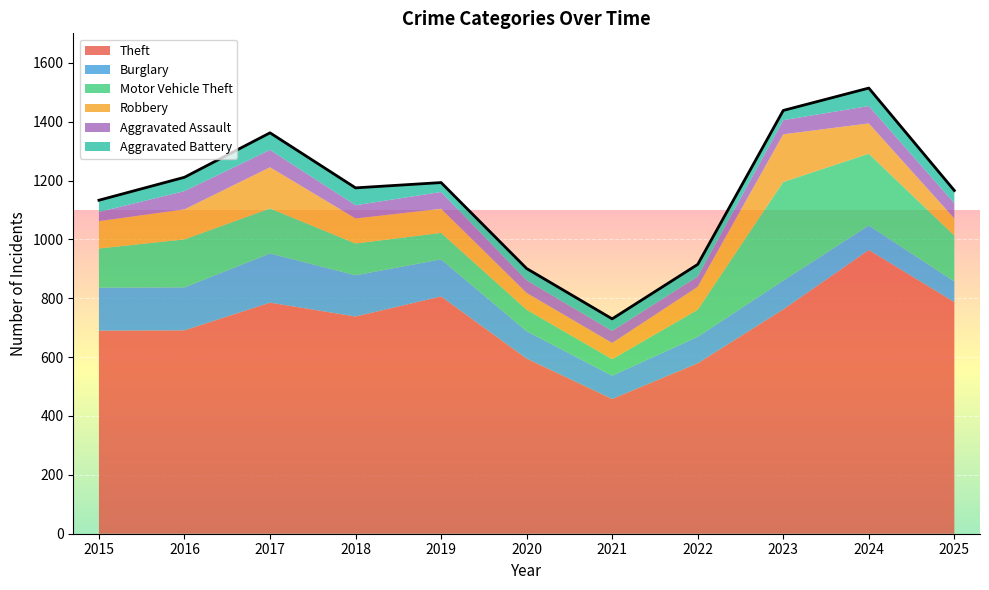

The value of Burglary at 2023 is 47. True or false?

False